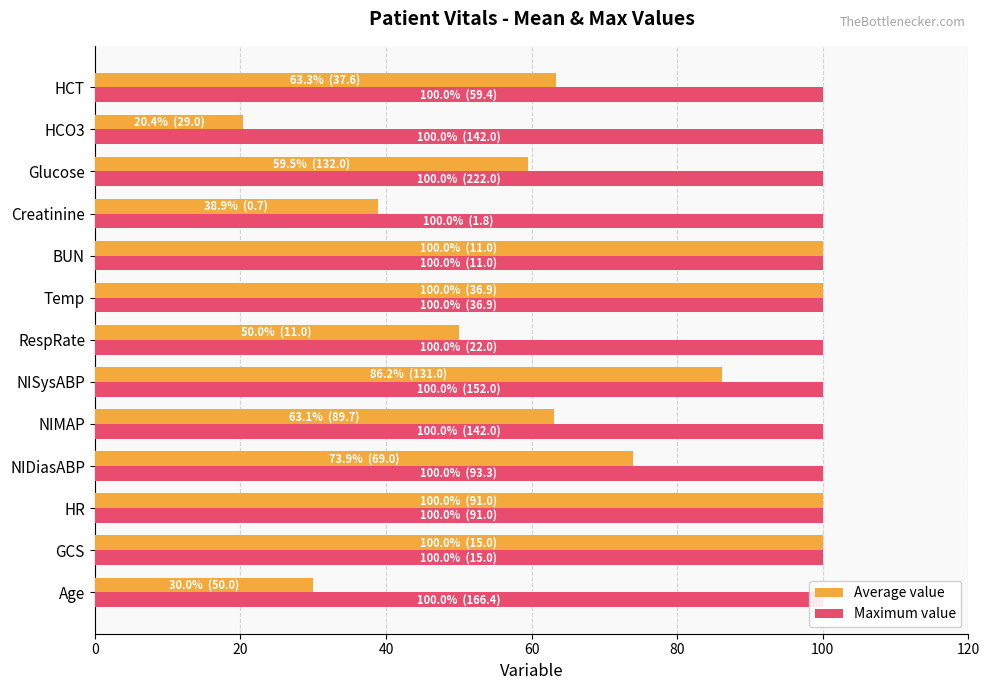

The value of Average value at HCO3 is 34.9. True or false?

False